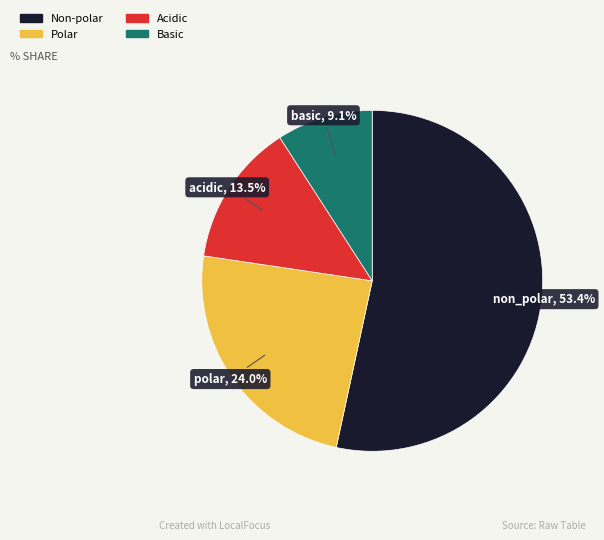

Does any single category account for the majority?

Yes